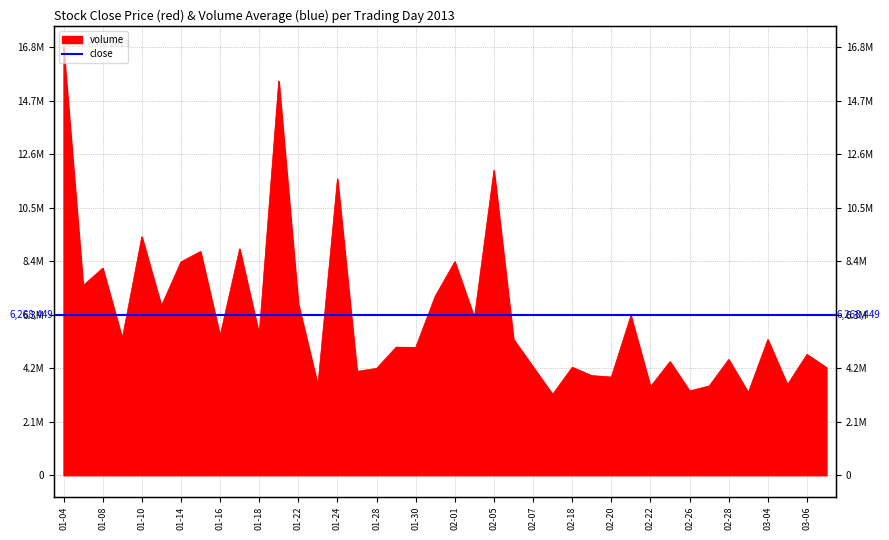

What is the minimum value shown in the chart?

3166334